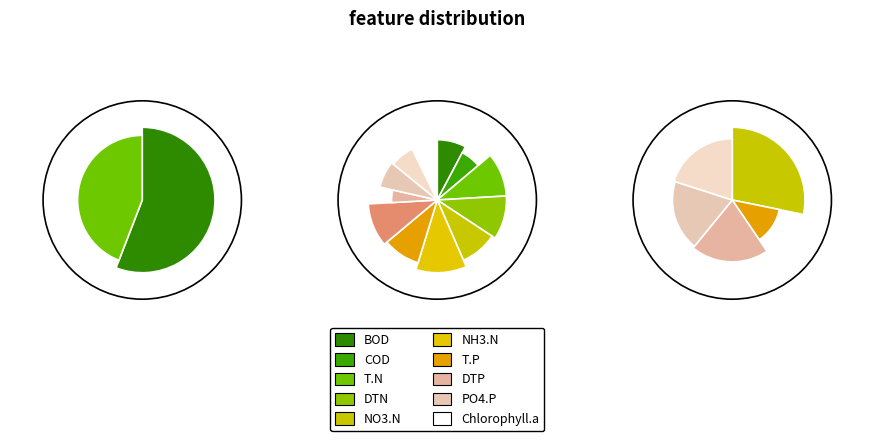

What percentage is NOT represented by 10?

92.6%